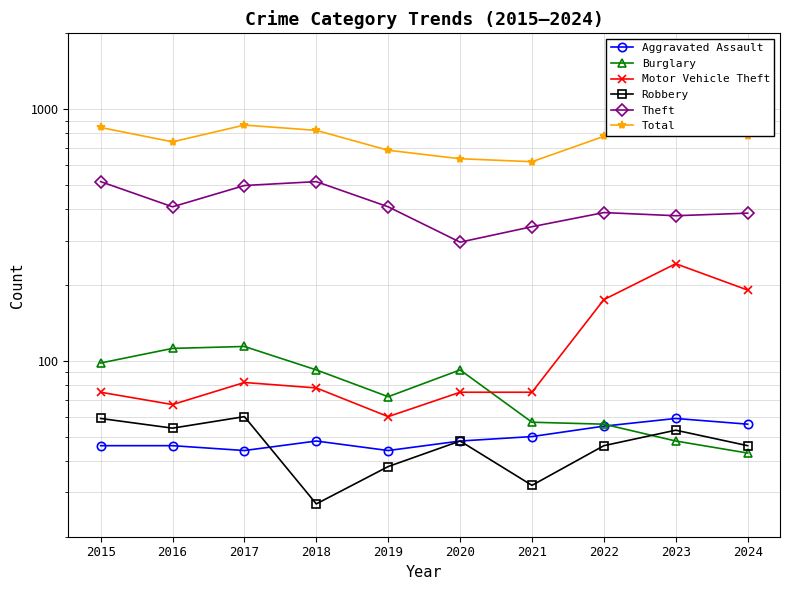

What is the lowest value of the Total series?

618